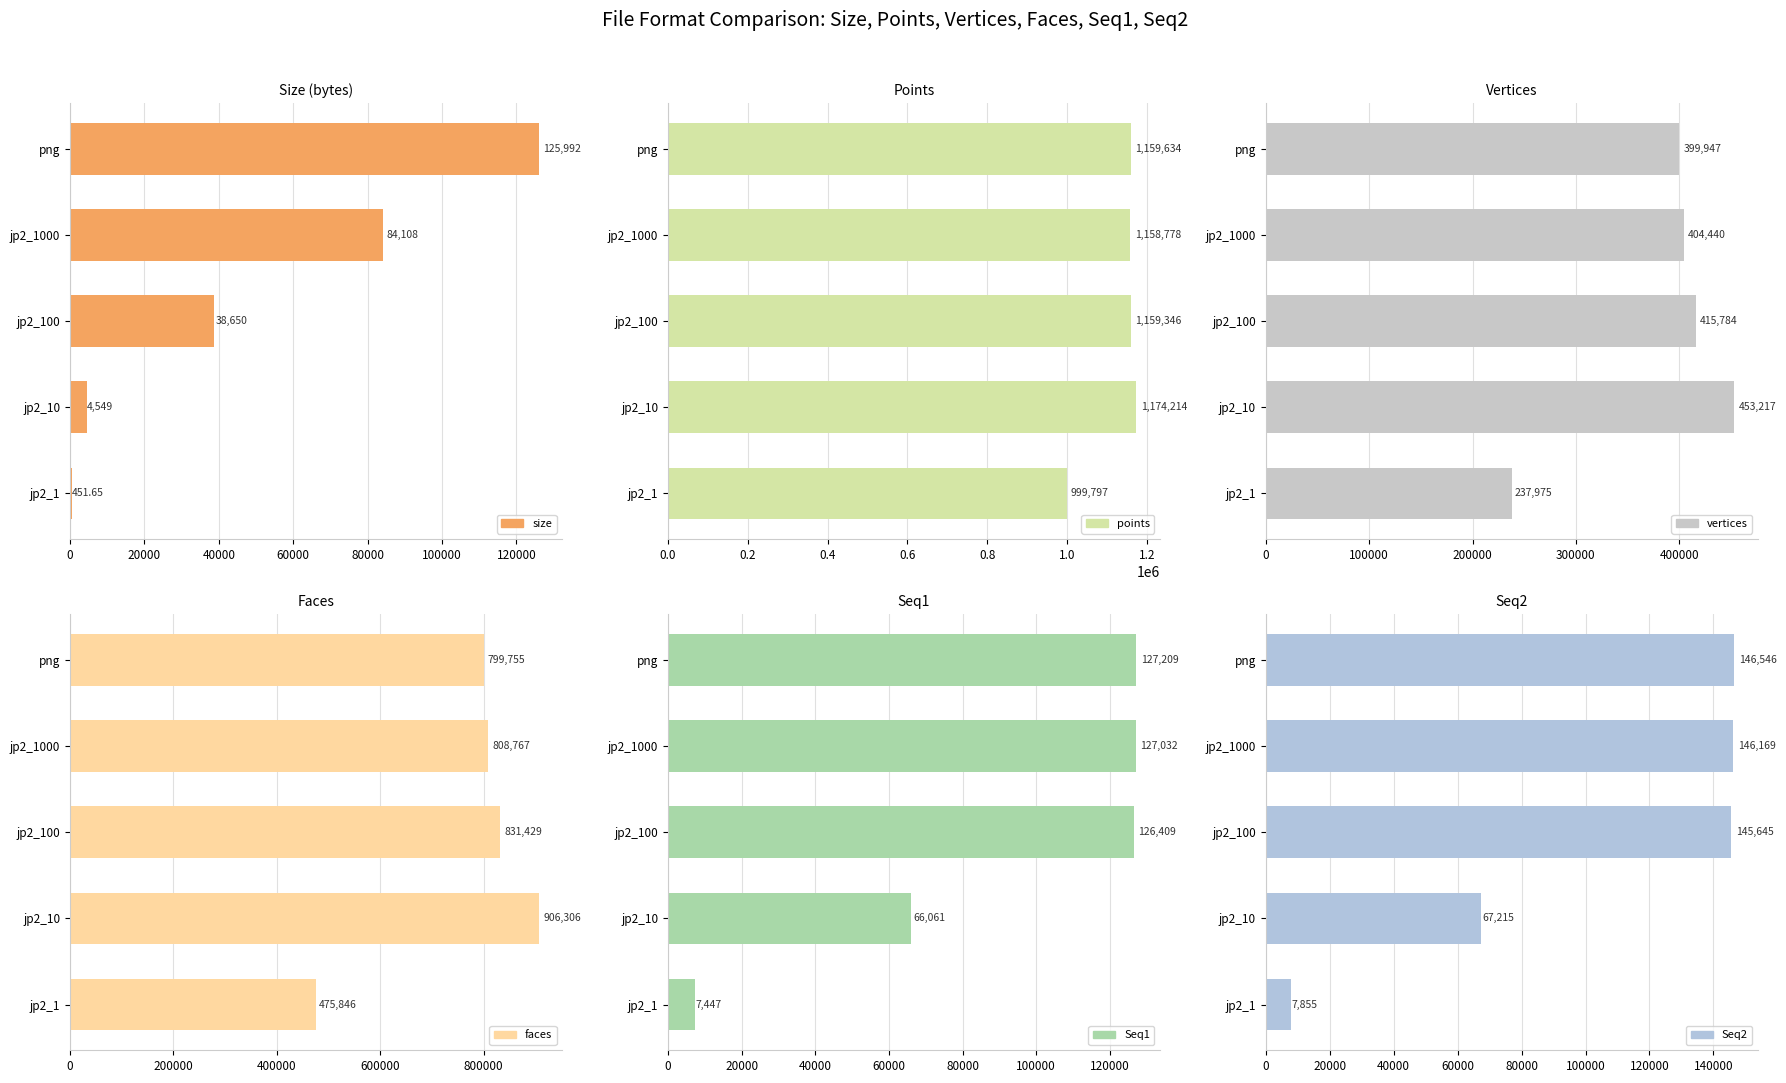

What is the value of the Seq1 bar at the 5th from the left?

7447.0